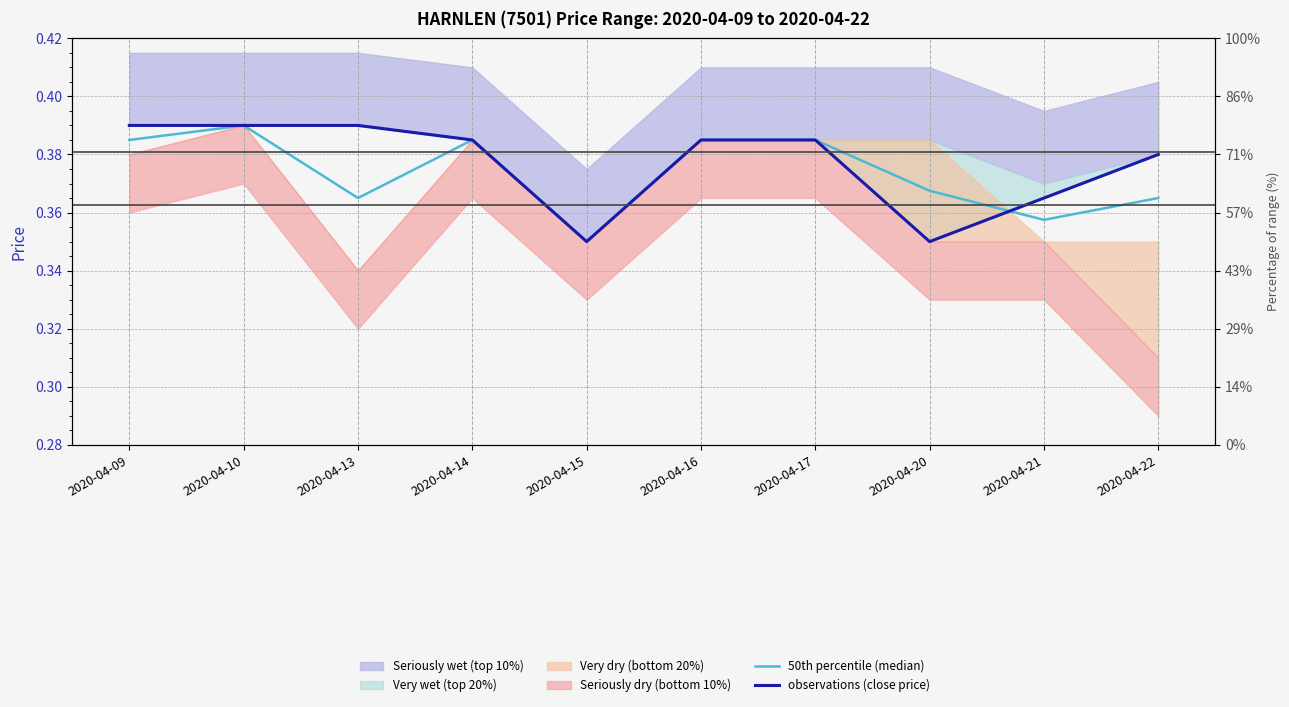

Is it true that 50th percentile (median) equals 0.4 at 2020-04-16?

True